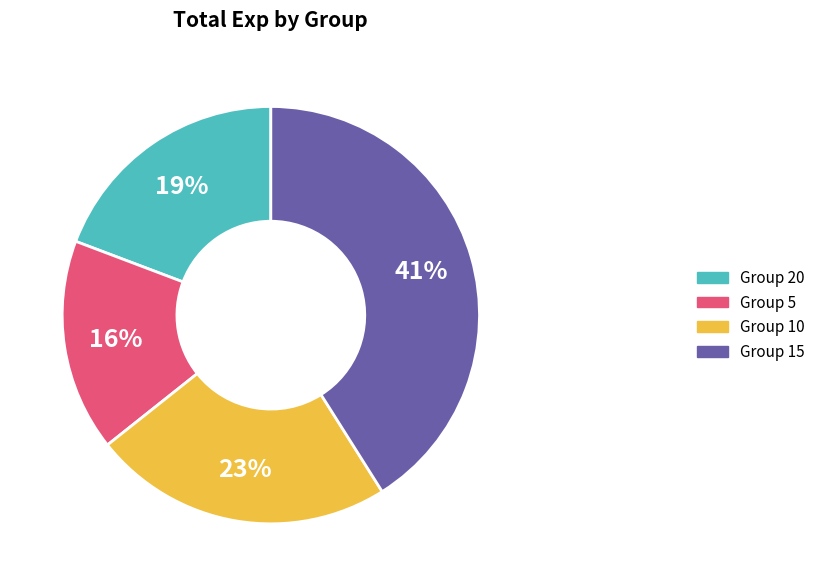

Is it true that Group 15 is 30% of the pie?

False